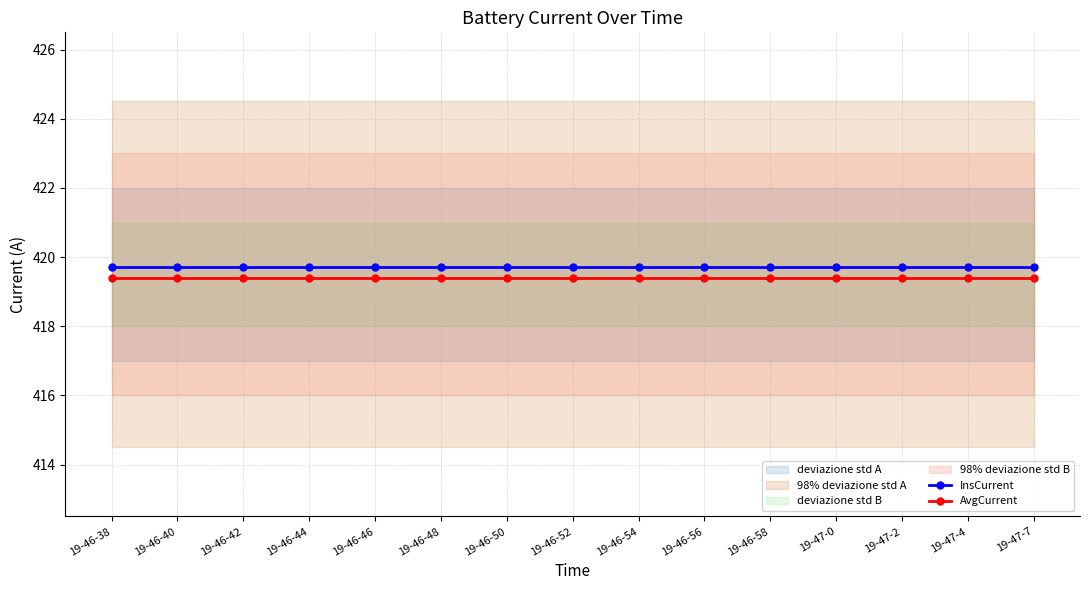

What is the minimum value shown in the chart?

419.4